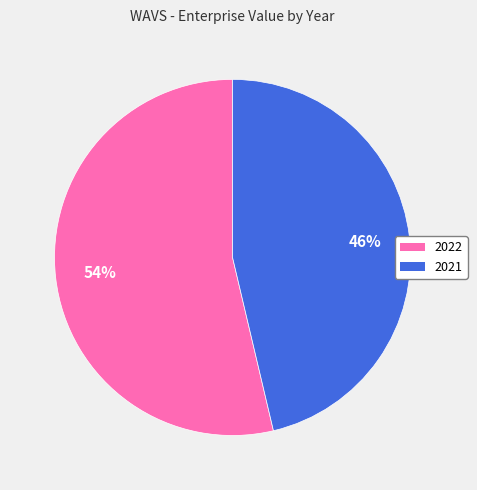

What is the ratio of the value at 2022 to the value at 2021?

1.2